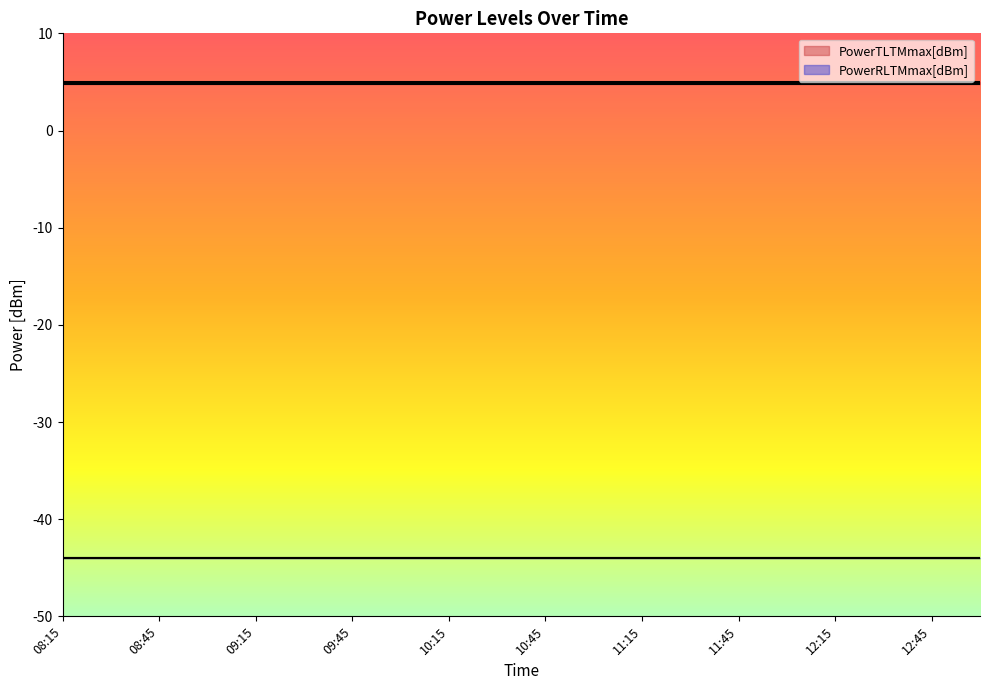

True or false: PowerRLTMmin[dBm] has a value of -44.0 at 09:15.

True